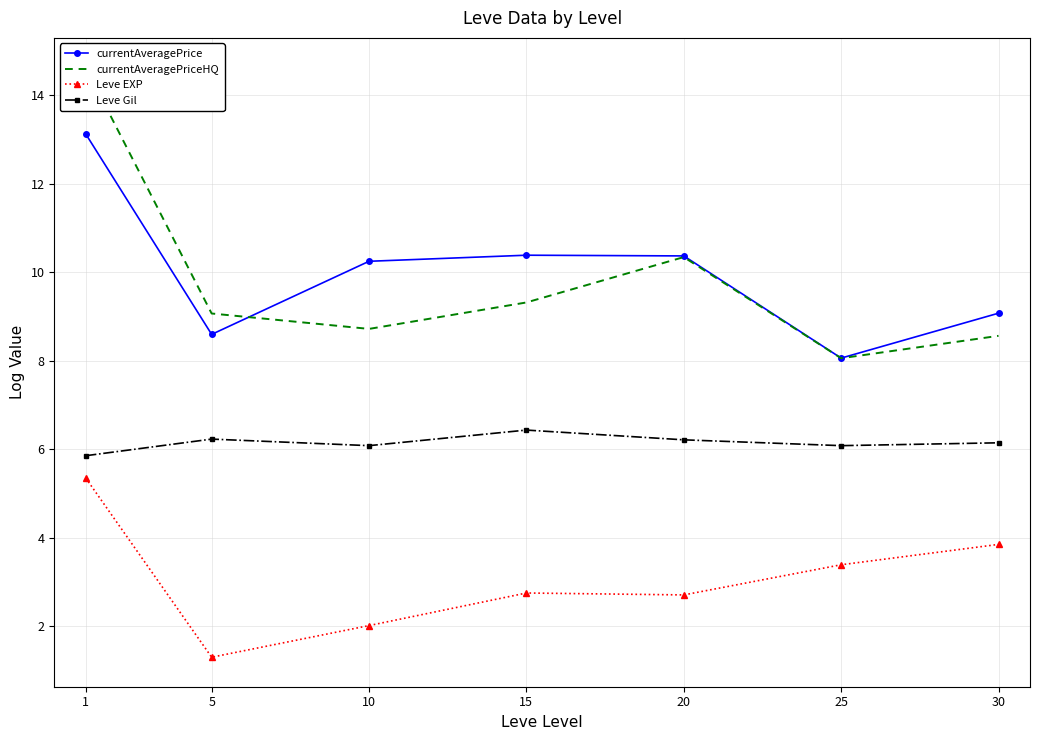

Where is currentAveragePrice nearest to the value 10?

10